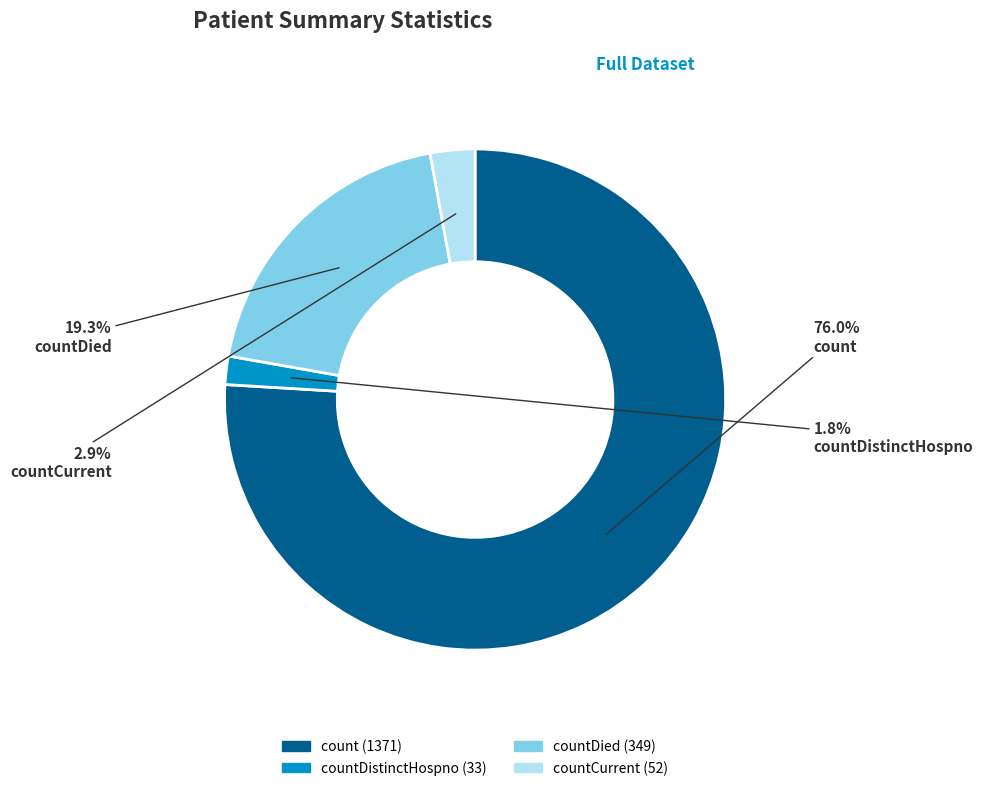

Which has a higher value, count or countDied?

count